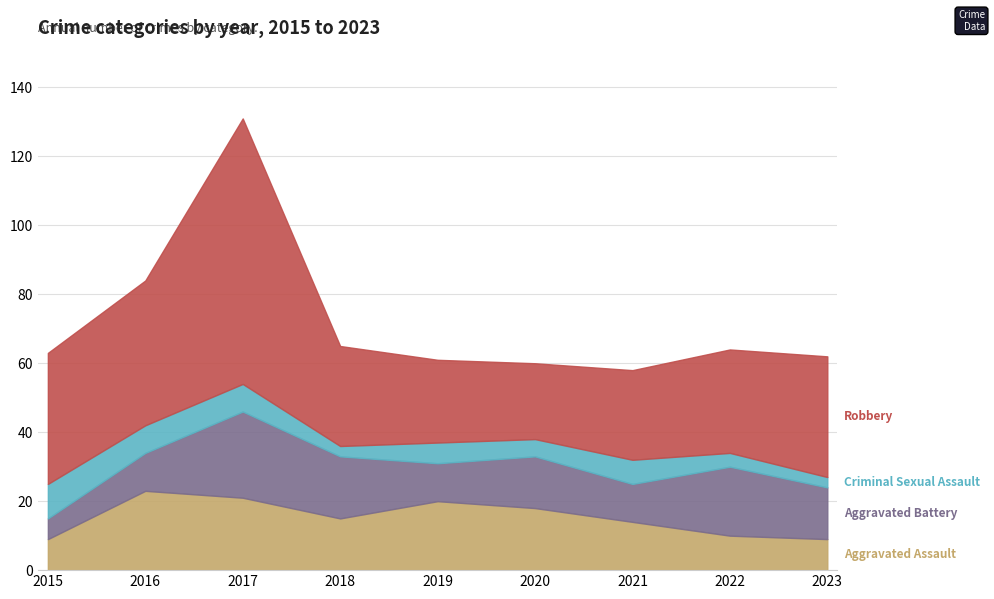

Is the value of Criminal Sexual Assault at 2017 greater than the value of Aggravated Assault at 2017?

No